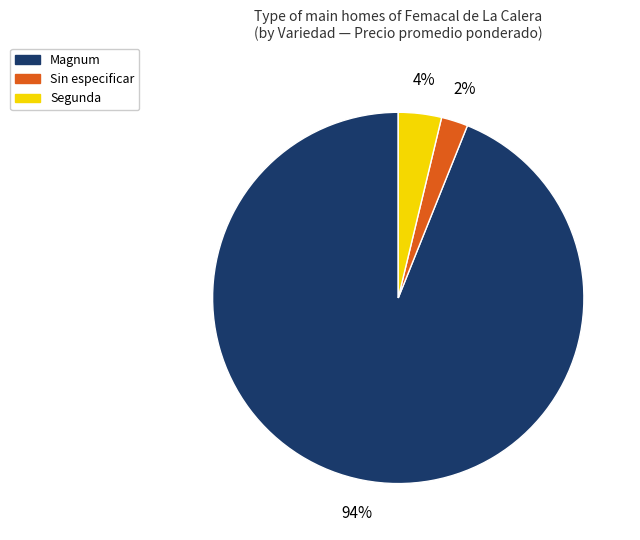

To the nearest percent, what is the average slice percentage?

33%